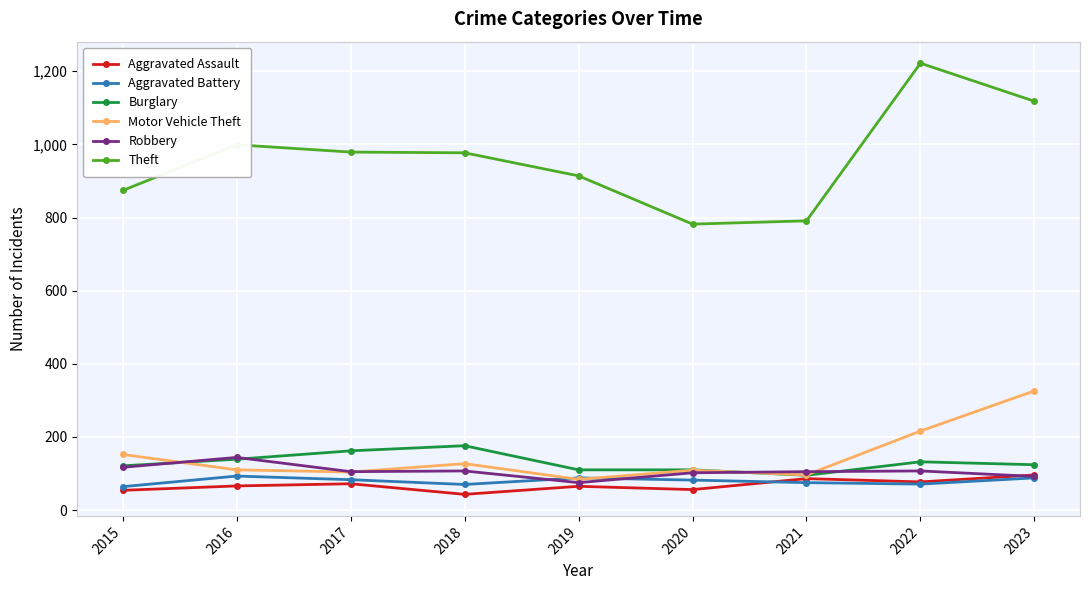

True or false: Theft and Burglary intersect in this chart.

False